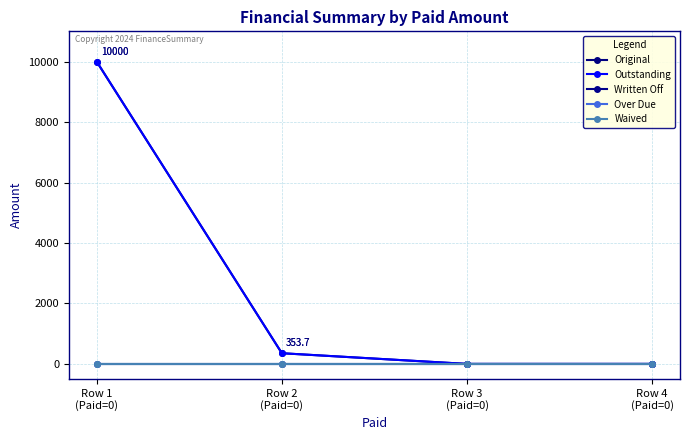

List the series in order of their peak value, lowest first.

Written Off, Over Due, Waived, Original, Outstanding